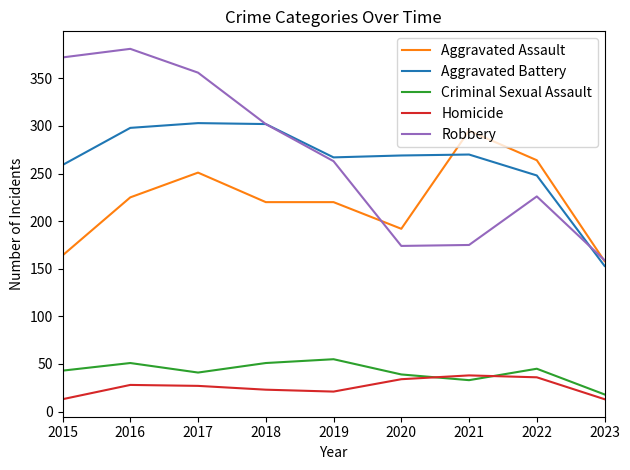

What is the sum of the Criminal Sexual Assault values at 2019 and 2020?

94